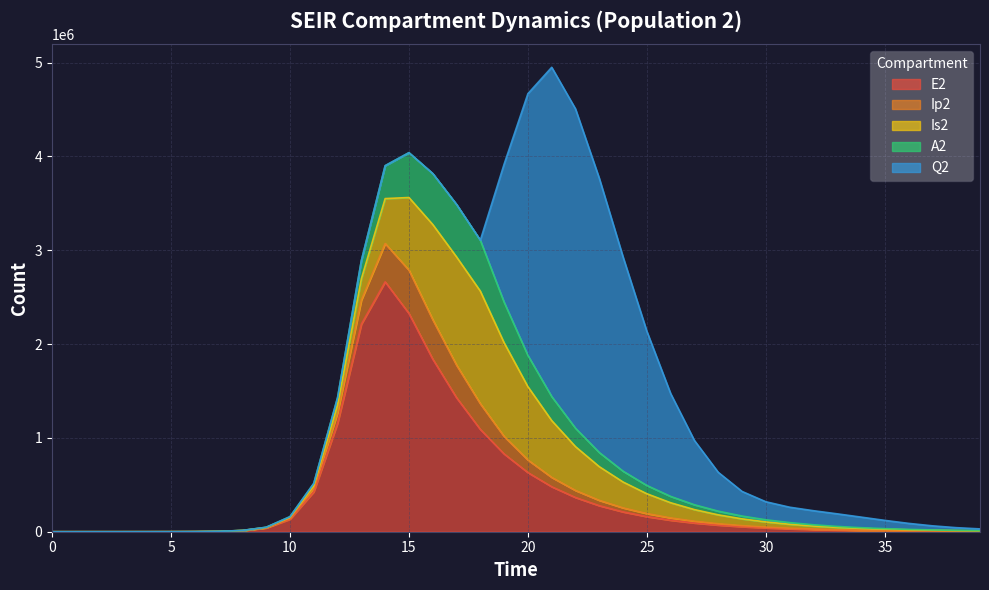

Is it true that E2 equals 425328.4 at 11?

True